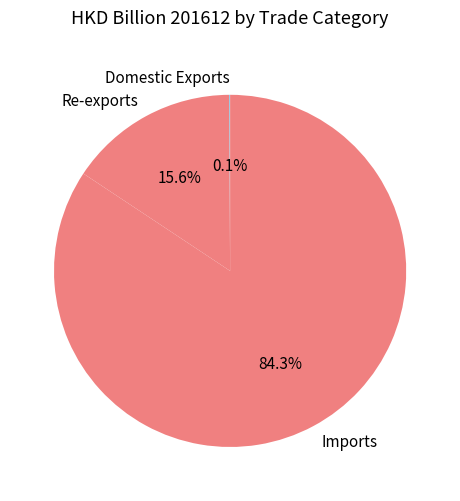

Is Imports the majority of the pie?

Yes